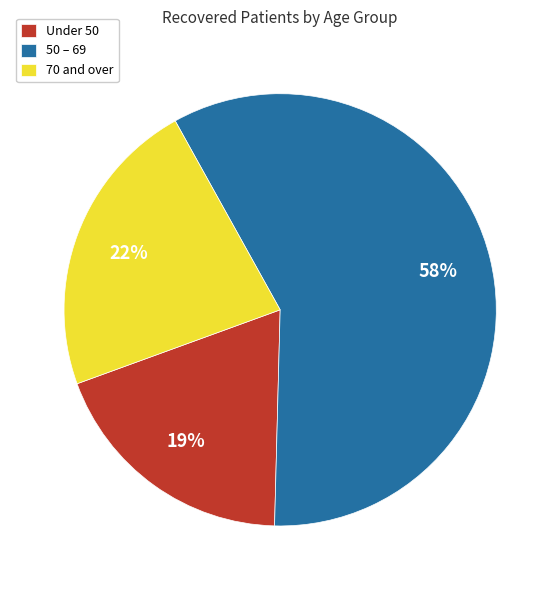

To the nearest percent, what is the difference between the largest and smallest slice percentages?

39%